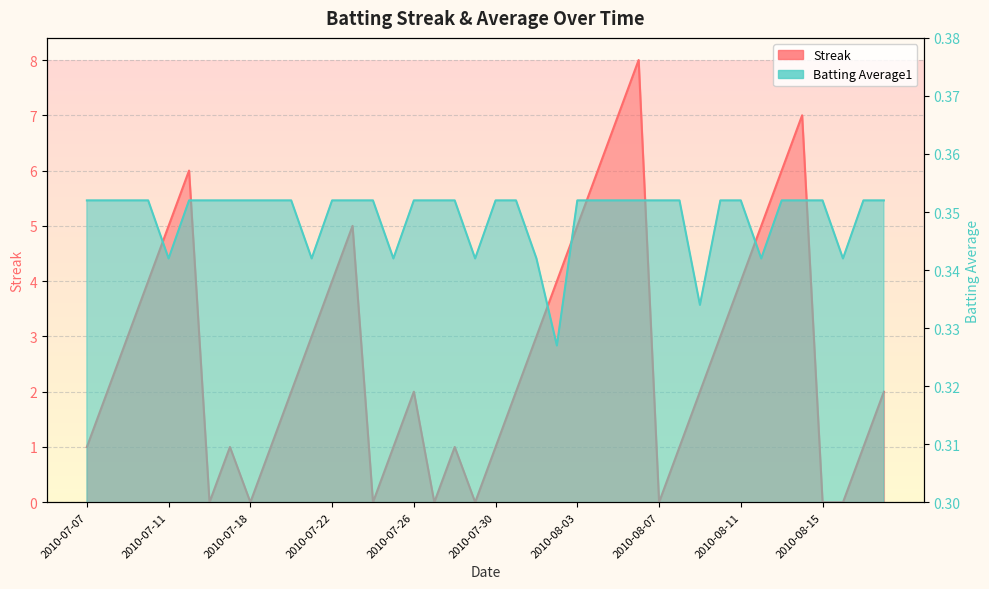

How many Streak values are between 1 and 5?

26